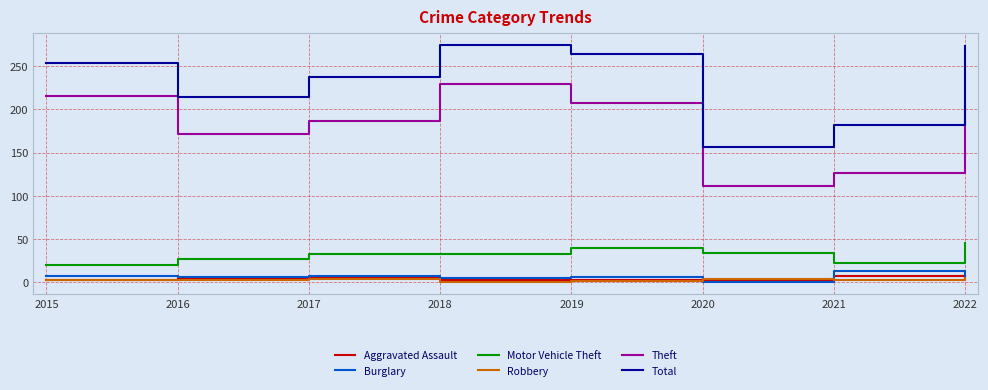

Read the Total value at 2016.

214